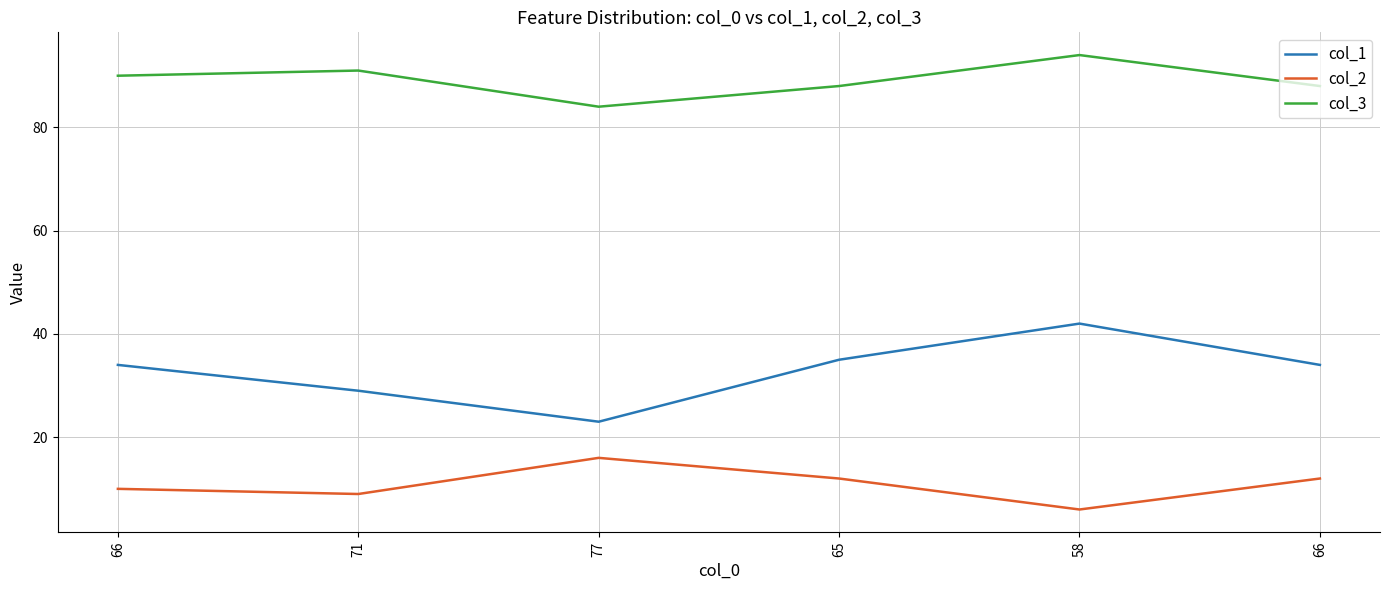

What is the sum of the col_2 values at 66 and 66?

22